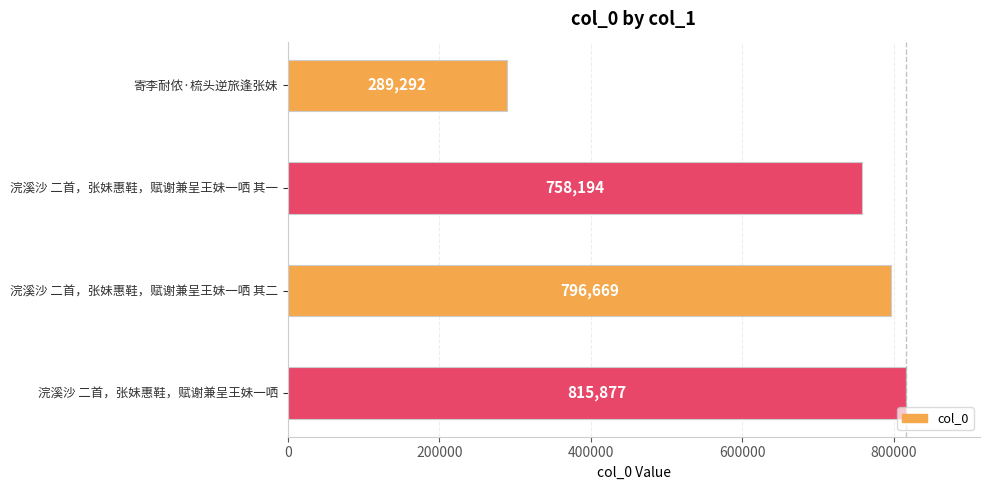

What is the sum of the values at 寄李耐侬·梳头逆旅逢张妹 and 浣溪沙 二首，张妹惠鞋，赋谢兼呈王妹一哂 其一?

1047486